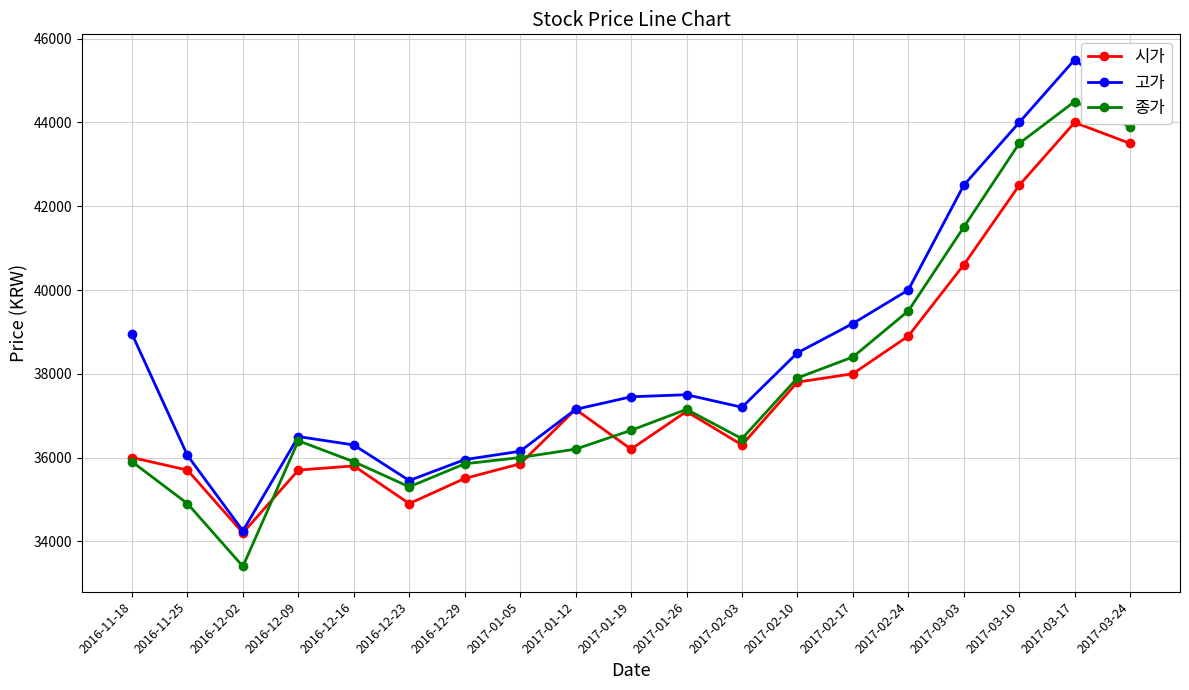

Read the 시가 value at 2016-12-02, to the nearest 50.

34200